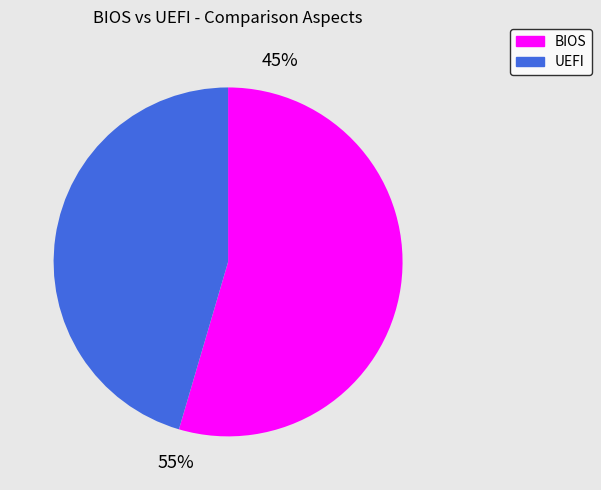

To the nearest percent, what portion does BIOS represent?

55%